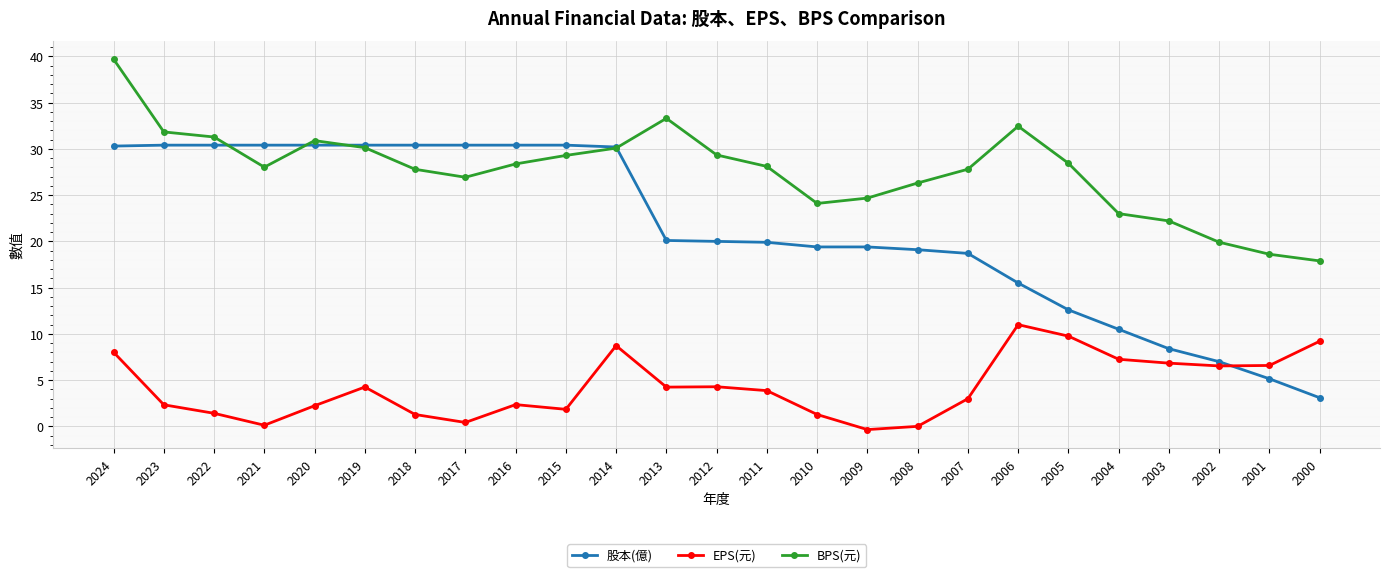

Read the 股本(億) value at 2015.

30.4